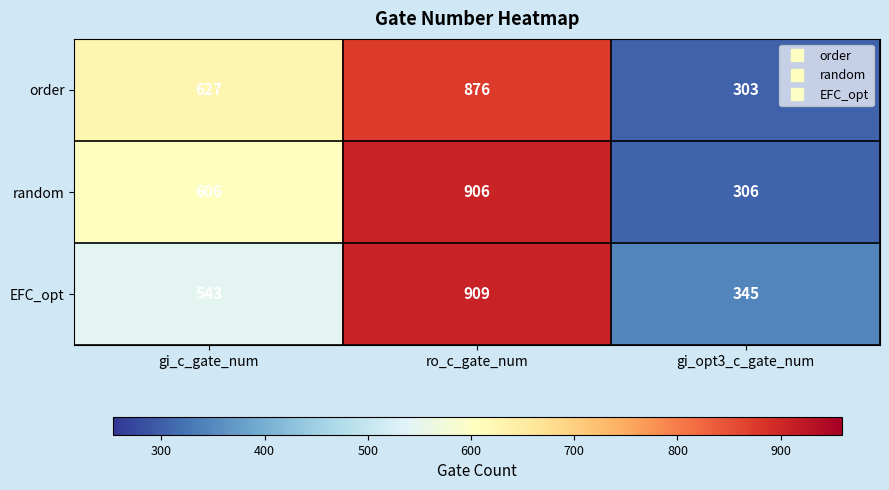

List the series in order of their overall mean, lowest first.

EFC_opt, order, random